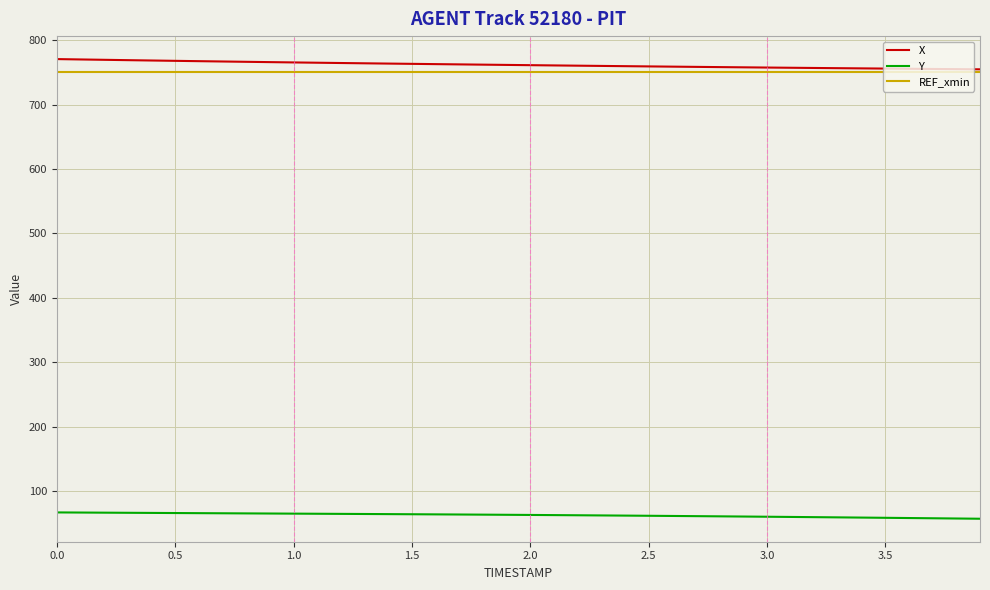

True or false: Y and REF_xmin cross at least once.

False